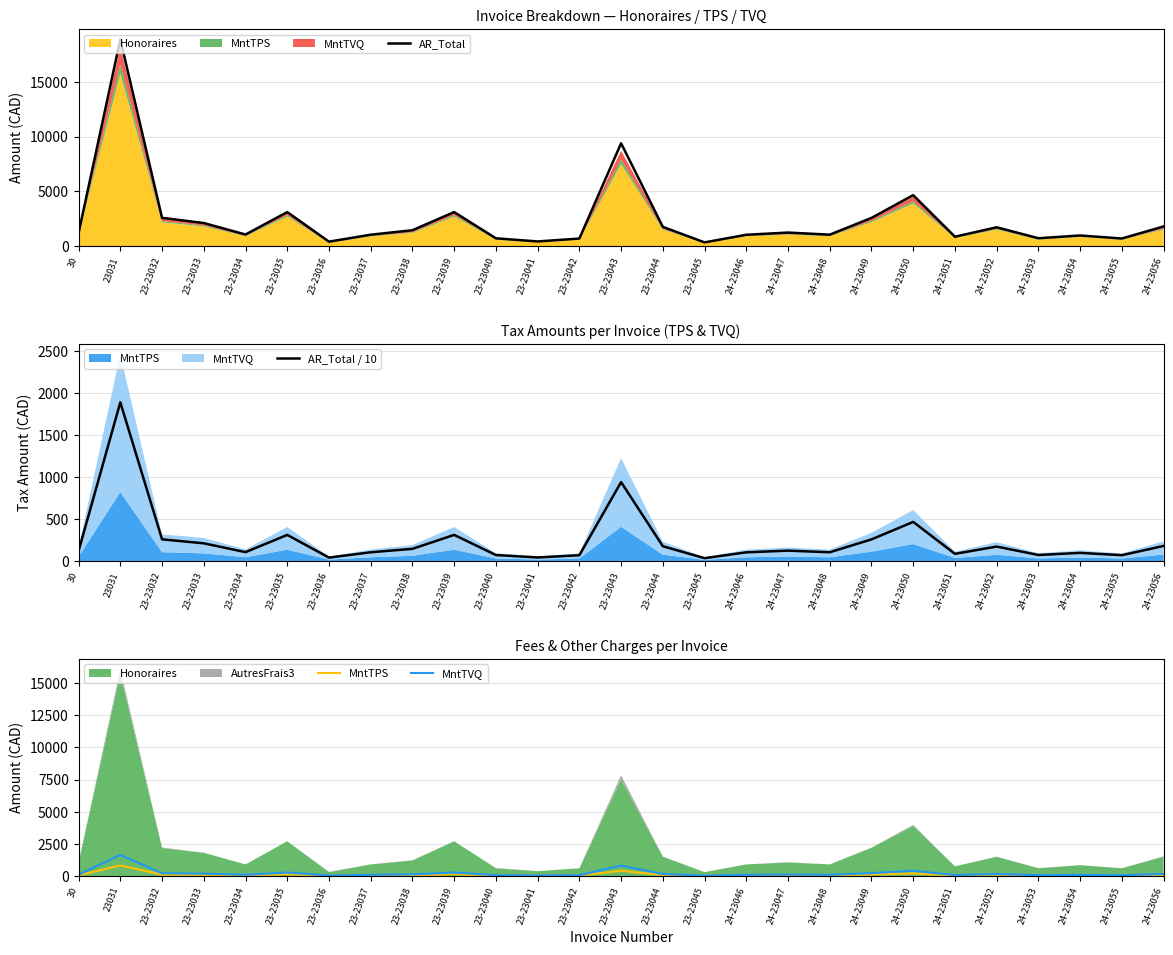

What is the sum of the AR_Total values at 23-23034 and 24-23048?

2112.1